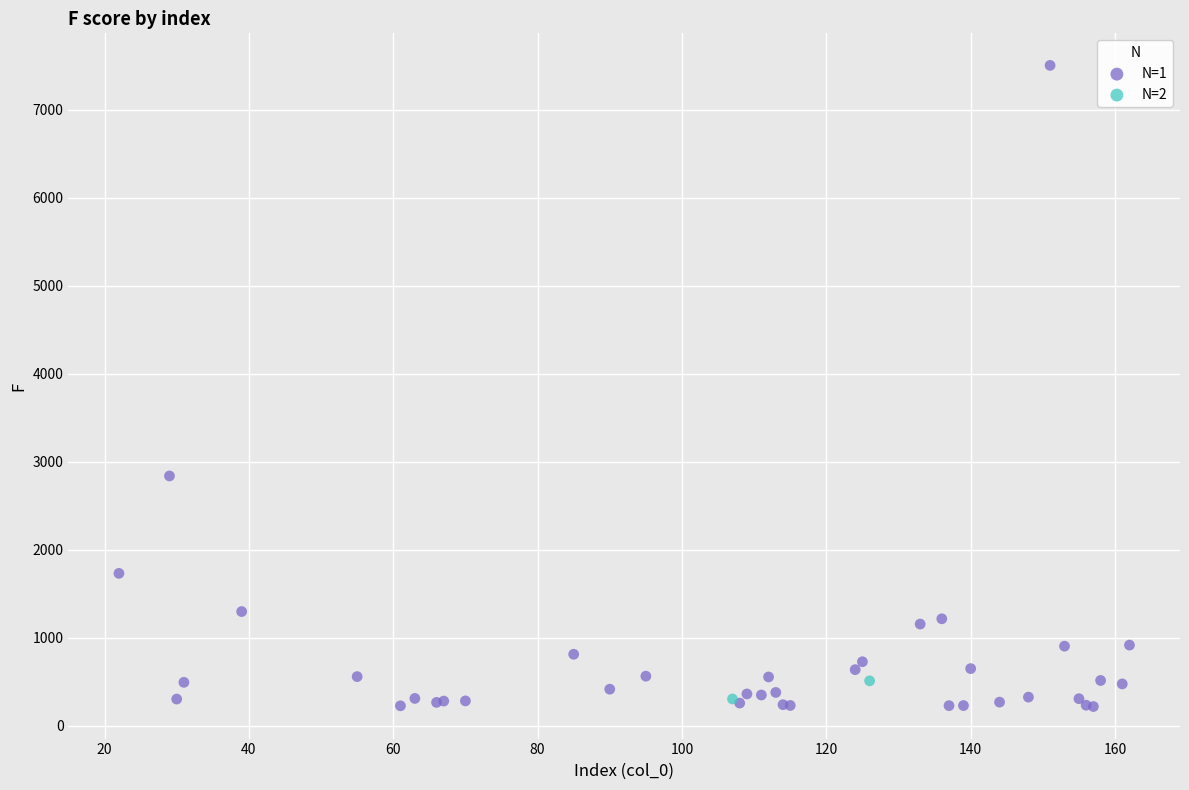

Which series has the widest spread of Y values?

N=1